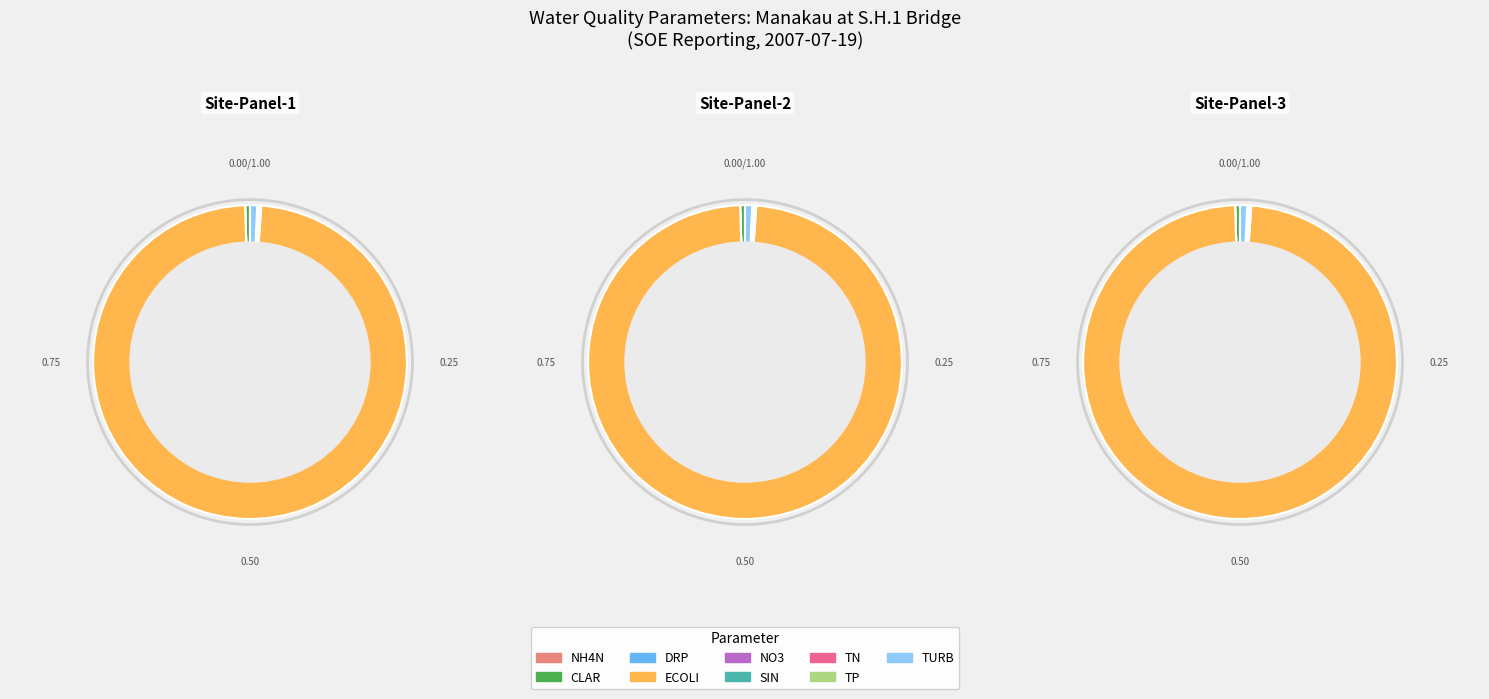

Rank the categories by value from lowest to highest.

DRP, NH4N, TP, NO3, SIN, TN, CLAR, TURB, ECOLI